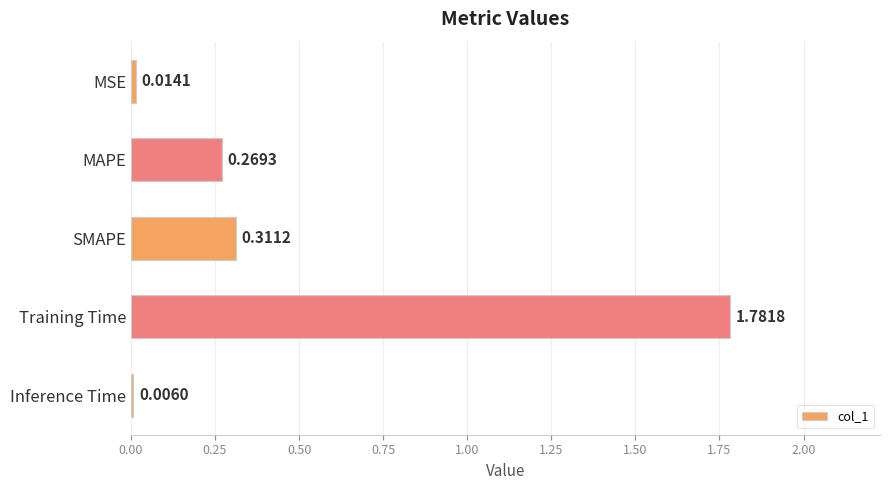

What is the change in value from MSE to MAPE?

+0.3